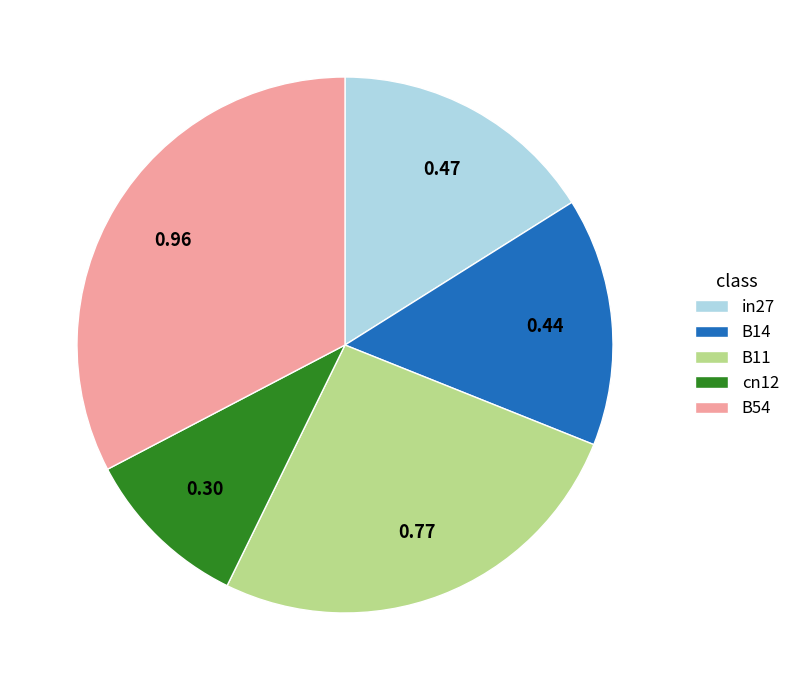

Is there a majority slice in this chart?

No